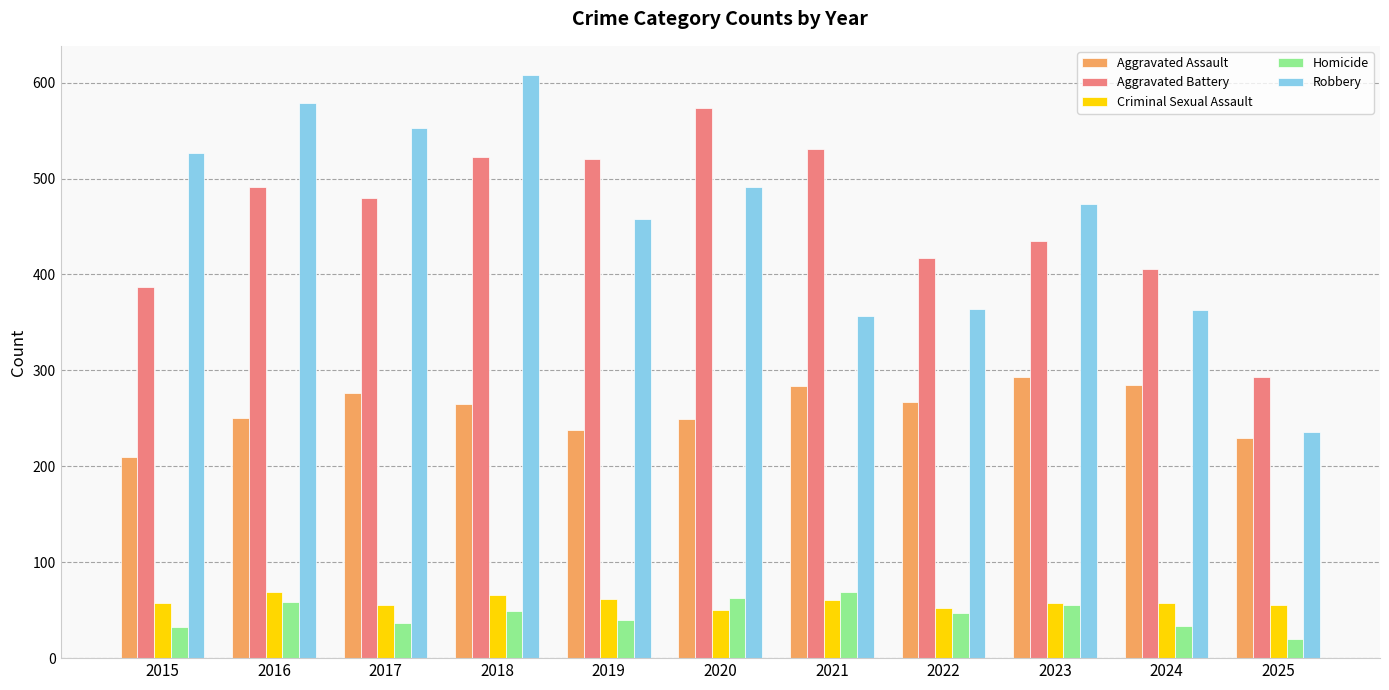

Count the number of data series in this chart.

5